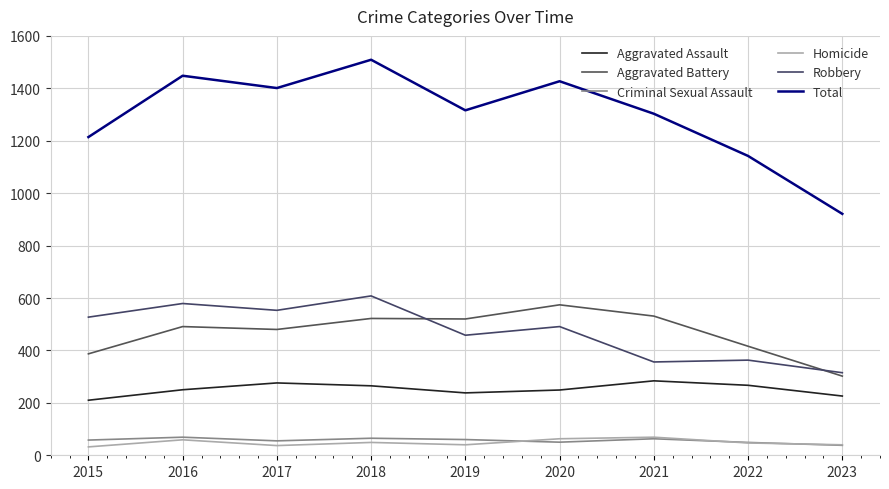

What is the value of the Homicide point at the 5th from the left?

40